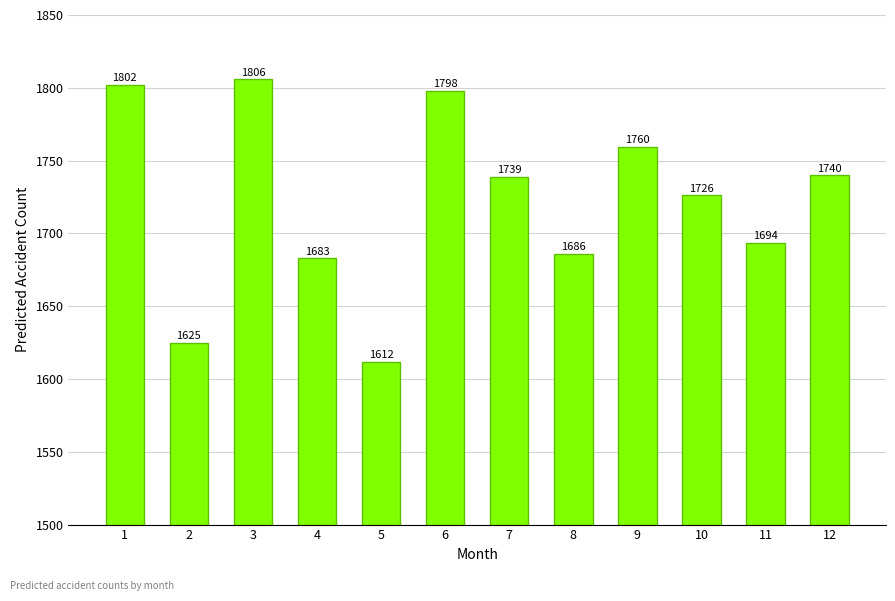

List the labels in order of value, largest first.

3, 1, 6, 9, 12, 7, 10, 11, 8, 4, 2, 5